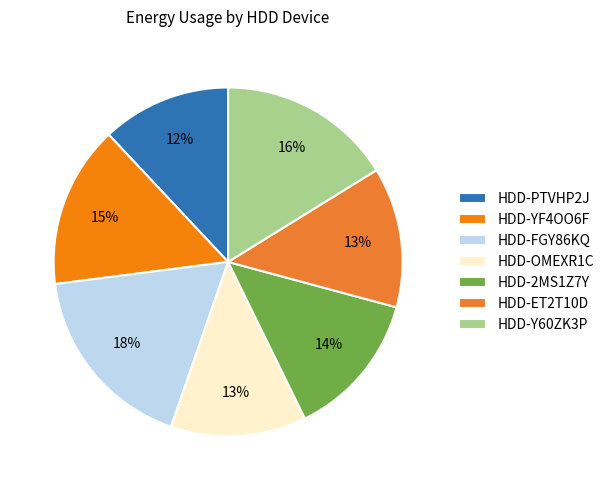

What is the ratio of the value at HDD-OMEXR1C to the value at HDD-FGY86KQ?

0.7